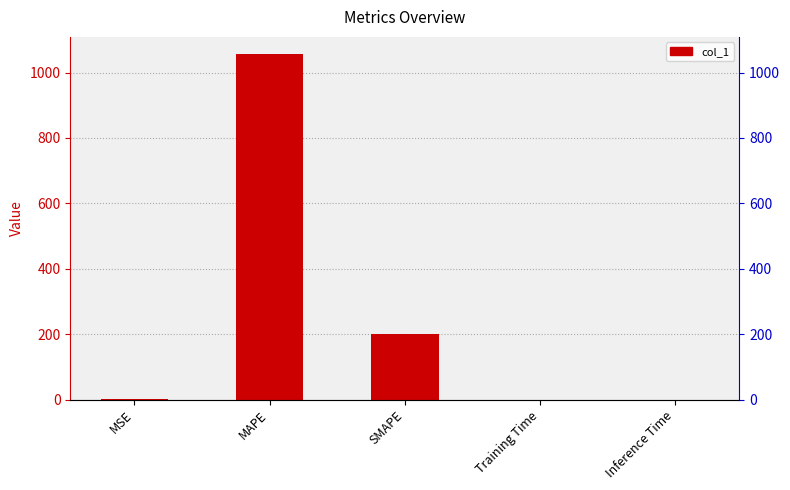

Where is the data nearest to the value 528?

SMAPE